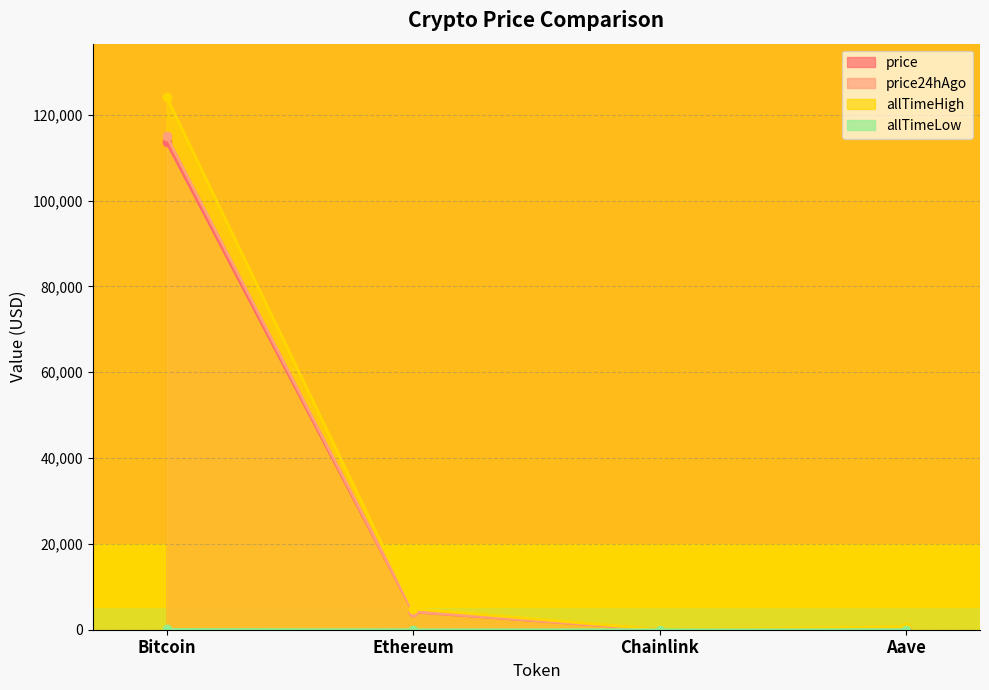

What is the label of the 4th point from the right?

Bitcoin